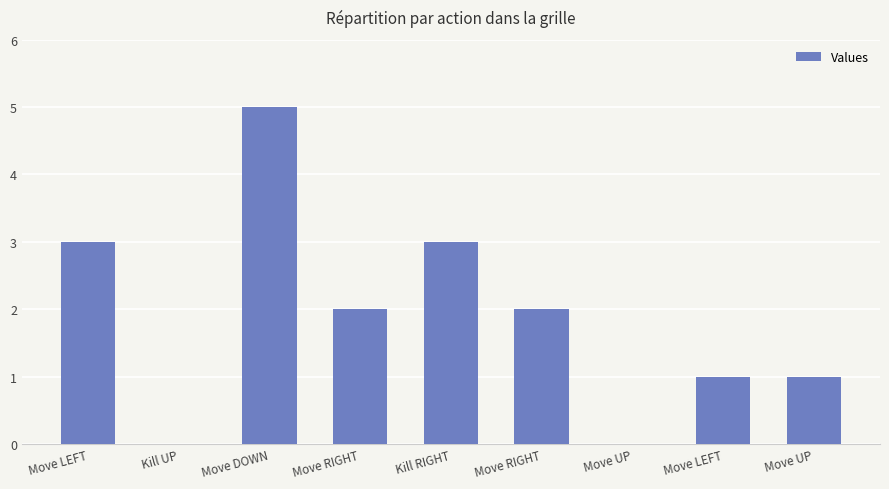

Are the bars horizontal?

No